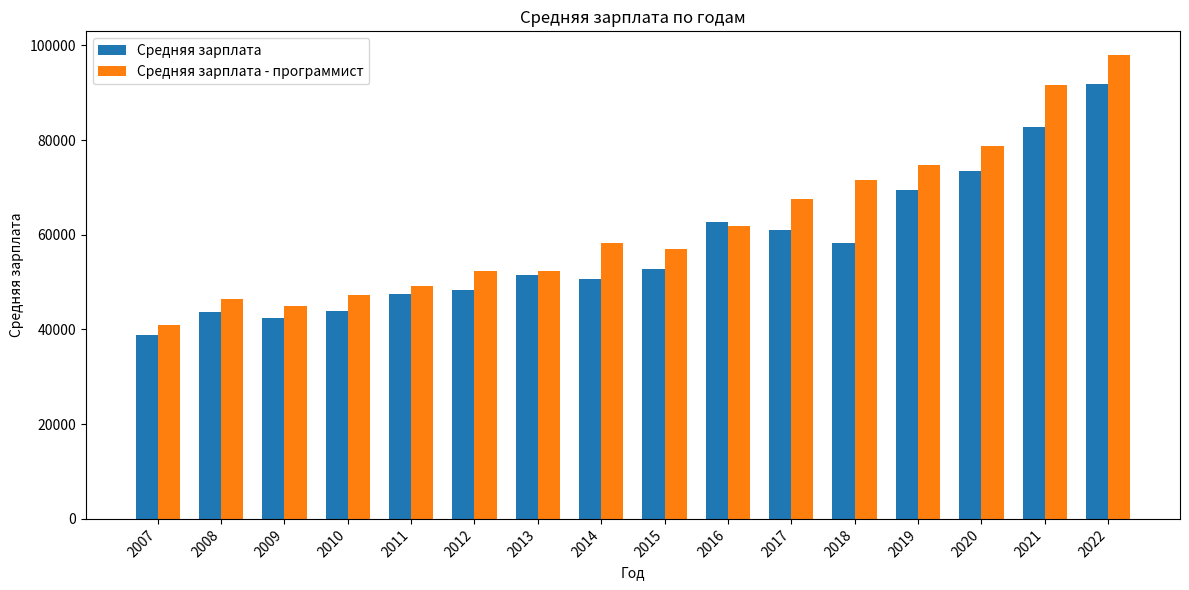

Where is Средняя зарплата nearest to the value 65355?

2016